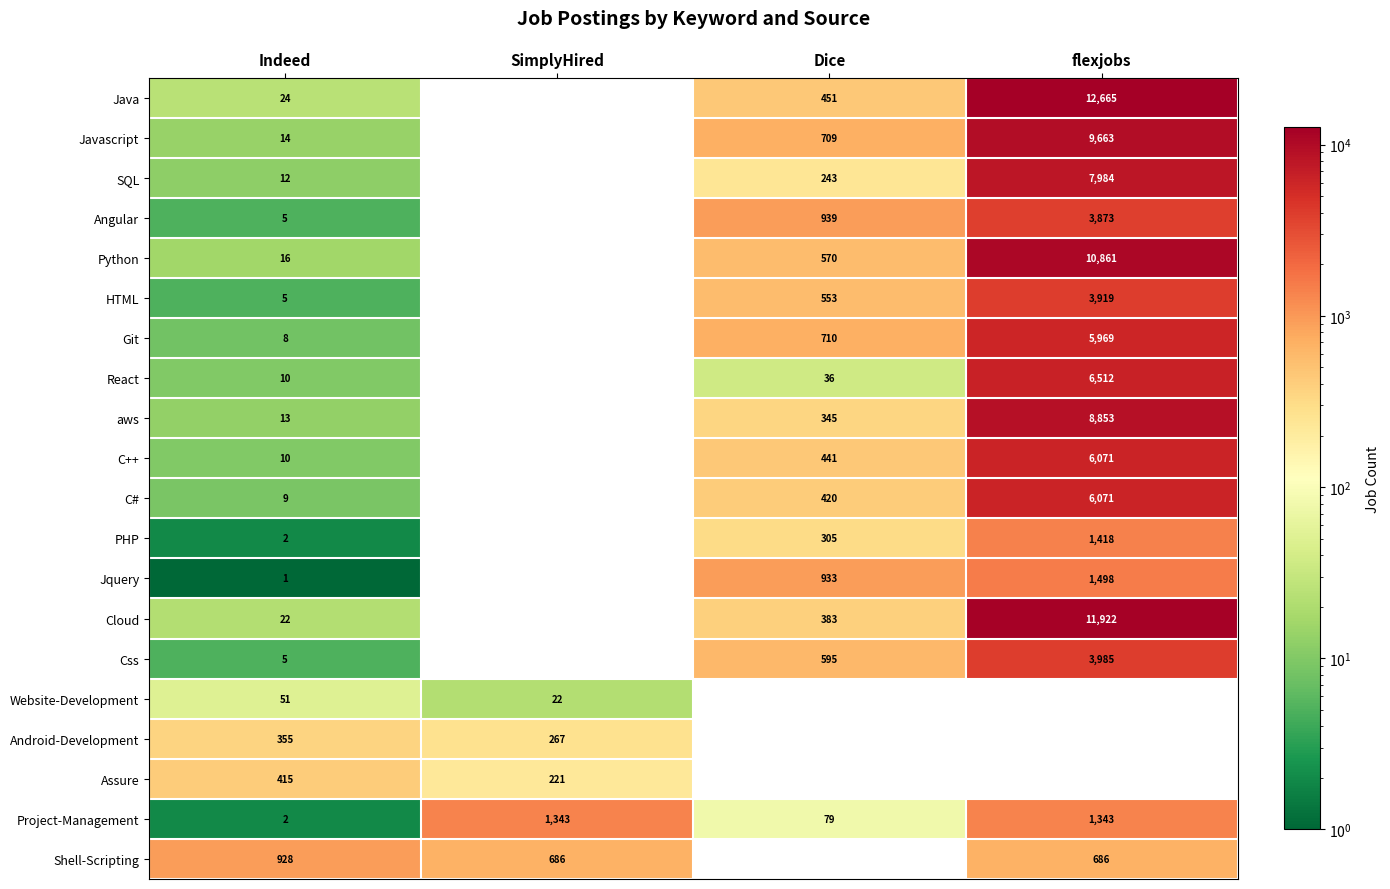

At how many categories does at least one series exceed 5690?

1